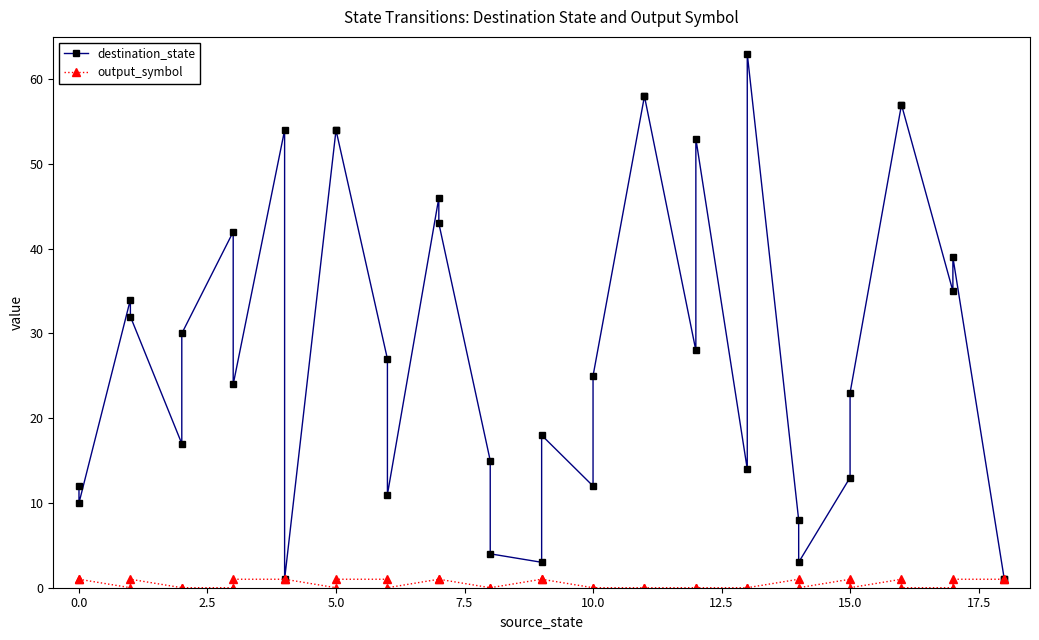

How many values in the destination_state series exceed 27?

18